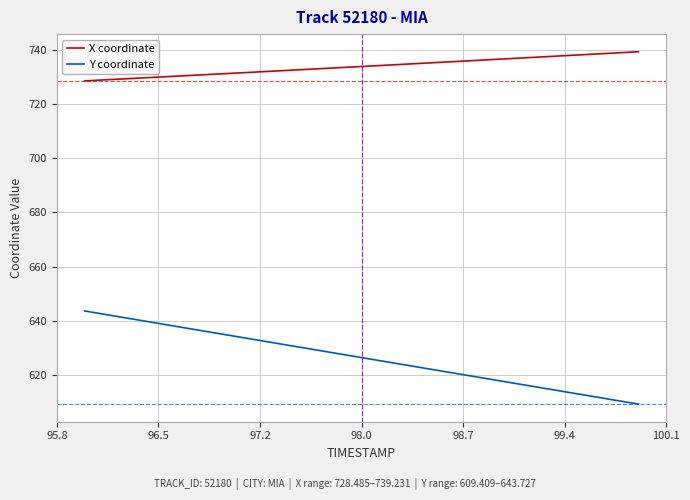

Rank the series by their average value, from highest to lowest.

X coordinate, Y coordinate